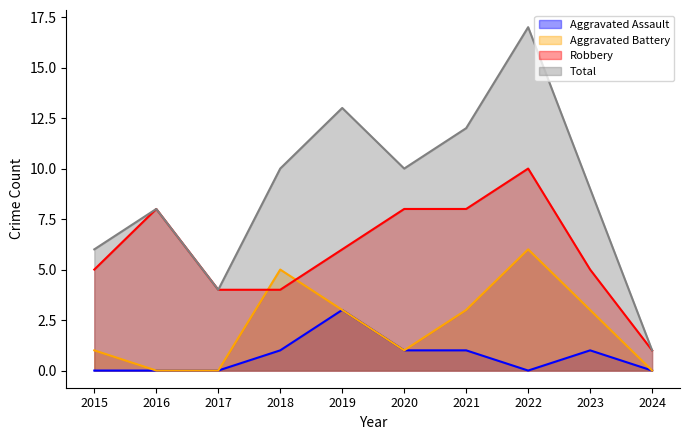

Between 2016 and 2018, which is larger?

2018